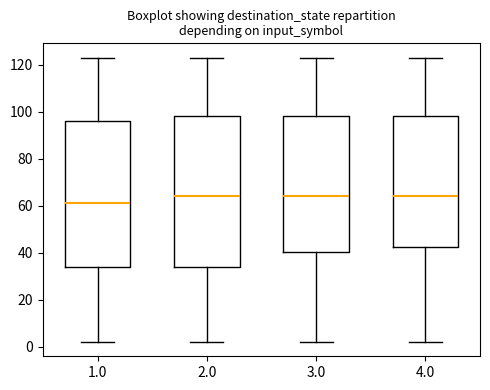

Which box is the tallest, from its lower edge to its upper edge?

2.0